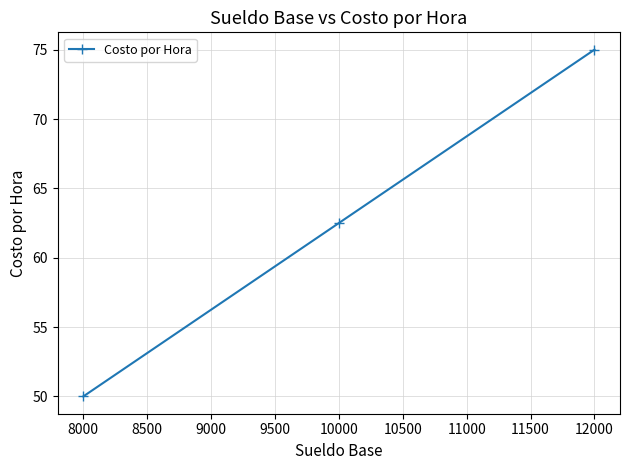

What is the sum of the values at 12000 and 8000?

125.0